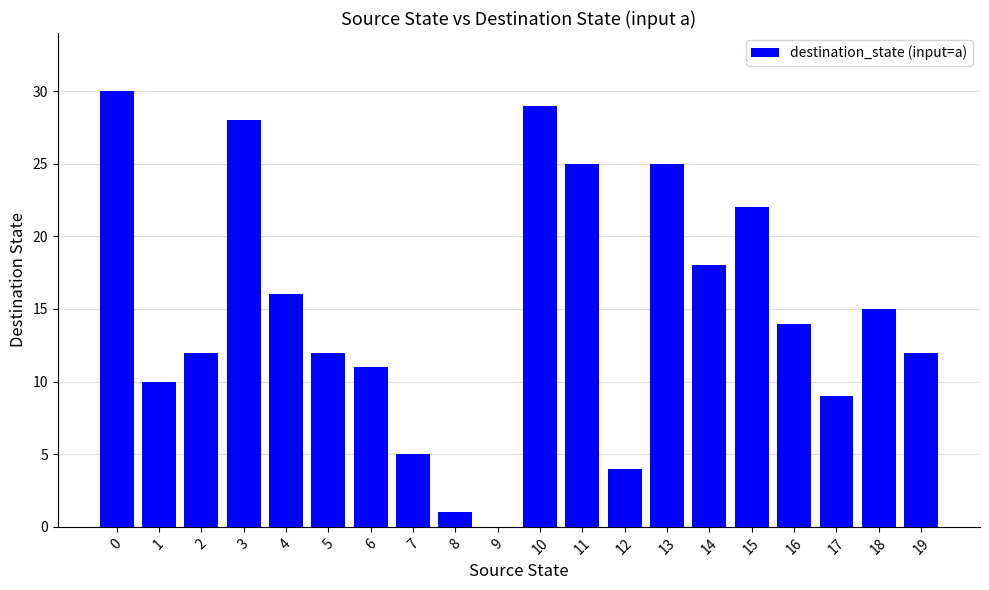

How many categories are shown in the chart?

20